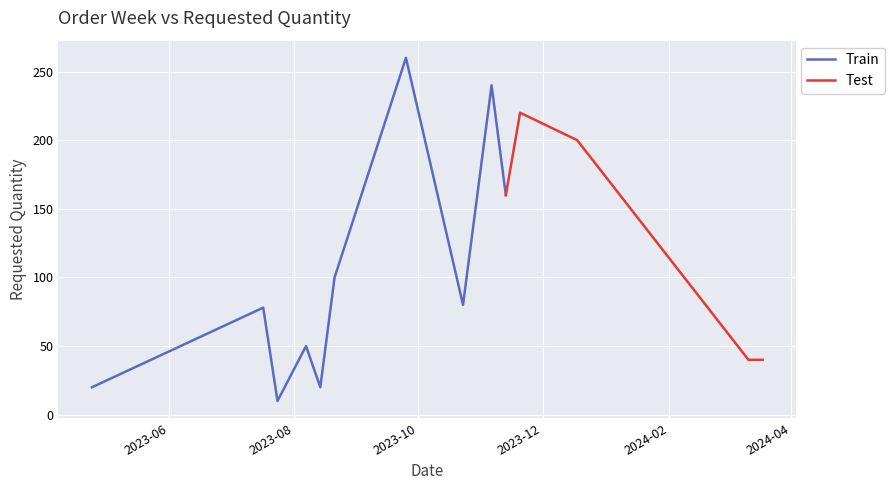

What is the value of the 11th point from the left?

220